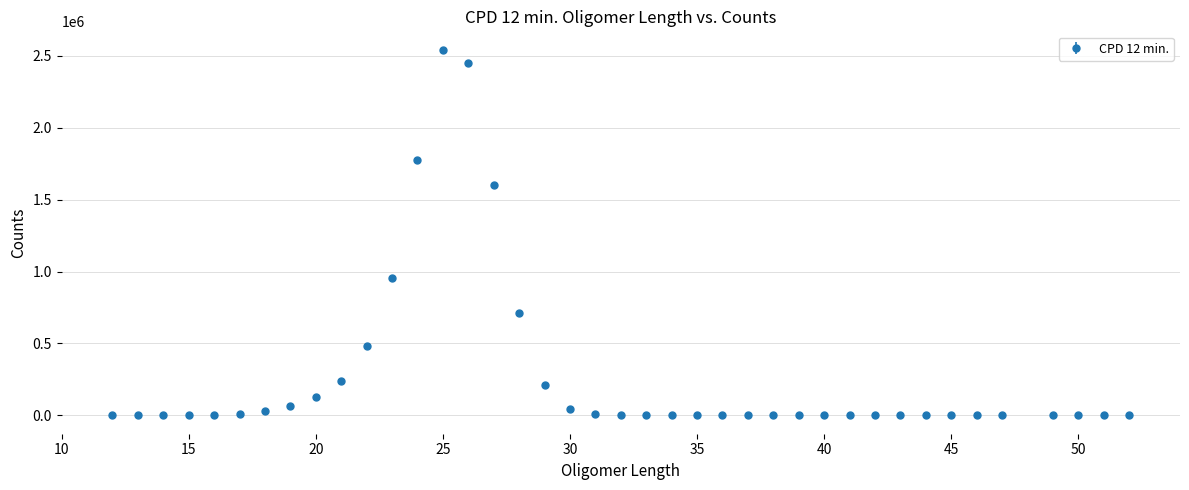

What is the greatest value displayed?

2540243